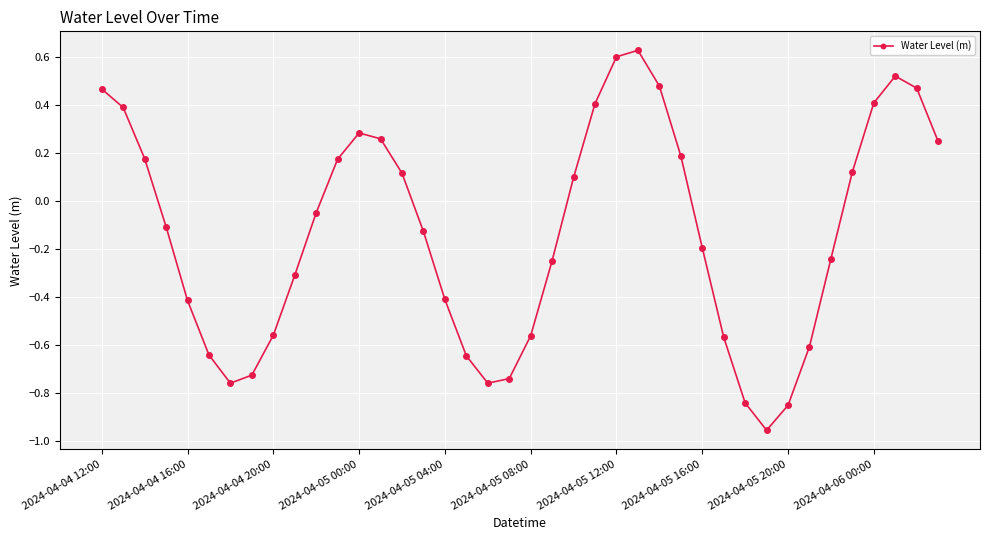

How many interior local peaks (higher than both neighbors) does the data have?

3